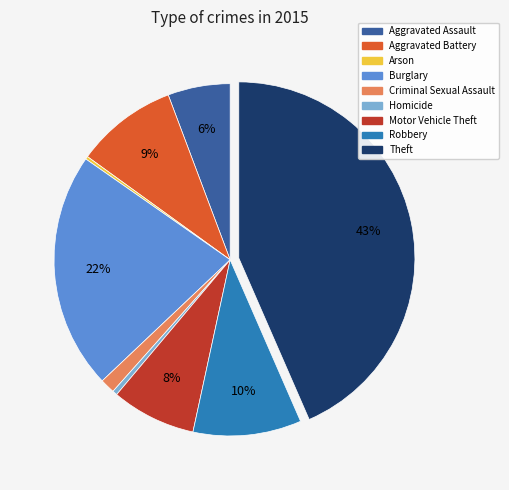

Is there any slice that represents more than half of the pie?

No